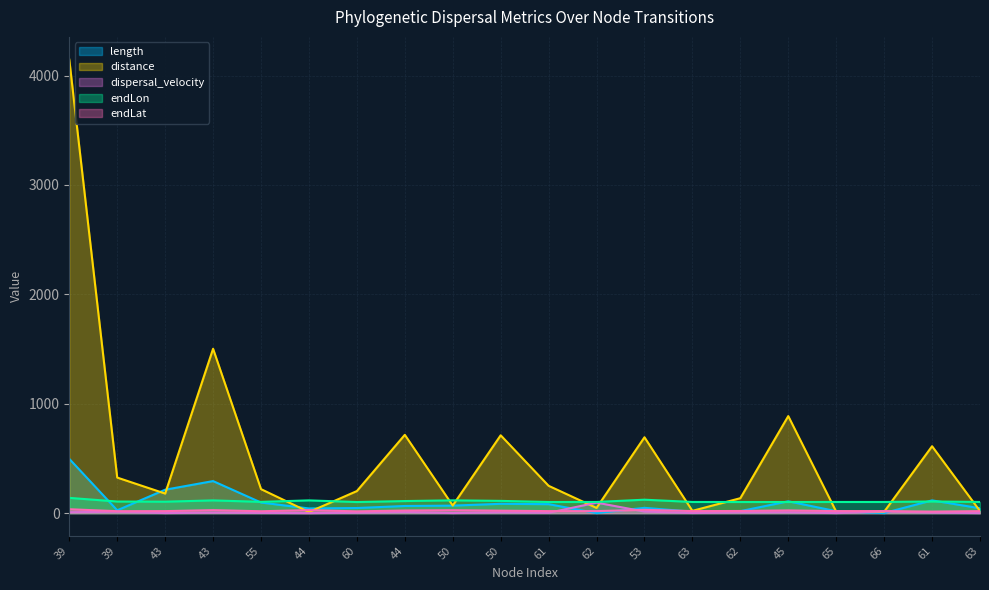

List the series in order of their peak value, highest first.

distance, length, endLon, dispersal_velocity, endLat